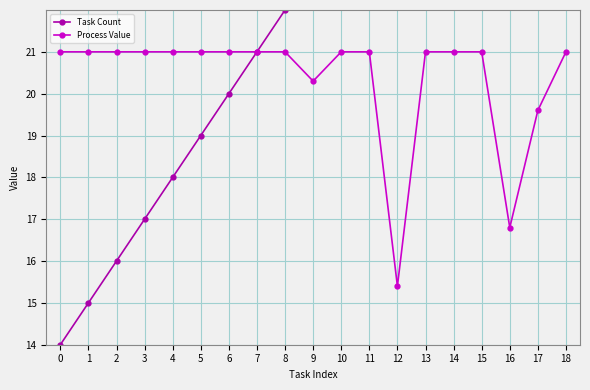

True or false: Process Value has more than 2 points higher than both neighbors.

False